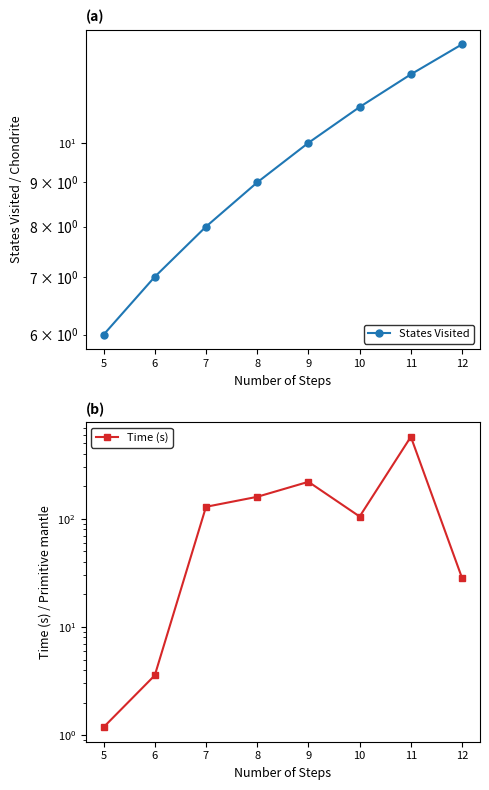

How many values in the States Visited series are below 10?

4